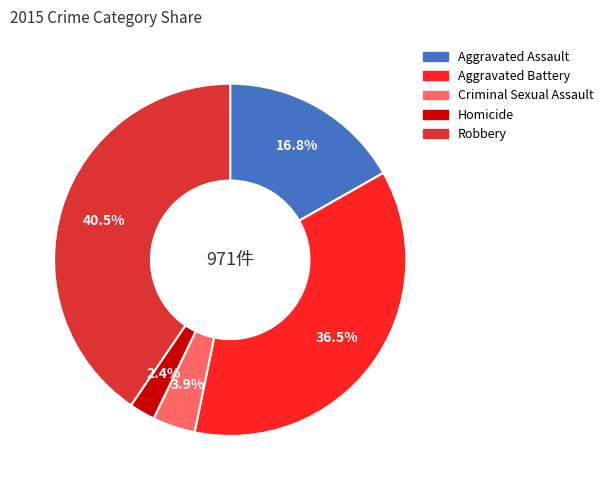

How many segments does this pie chart have?

5